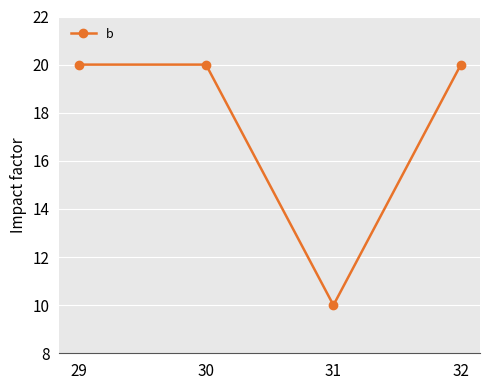

How many points are lower than both their immediate neighbors (excluding endpoints)?

1